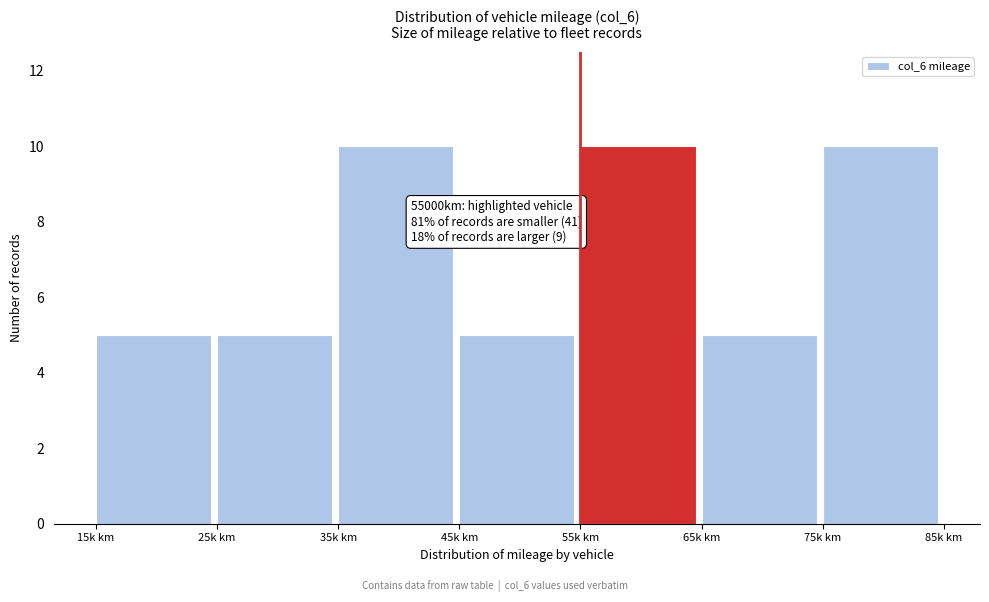

Reading right to left, transcribe all the data shown in this chart.

10	5	10	5	10	5	5